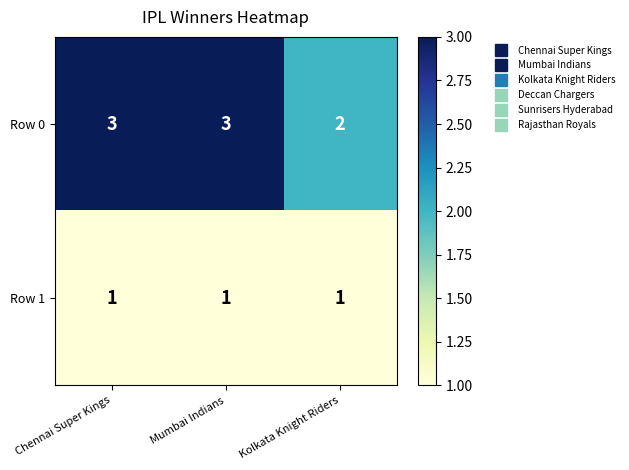

Is it true that Row 0 equals 3 at Kolkata Knight Riders?

False